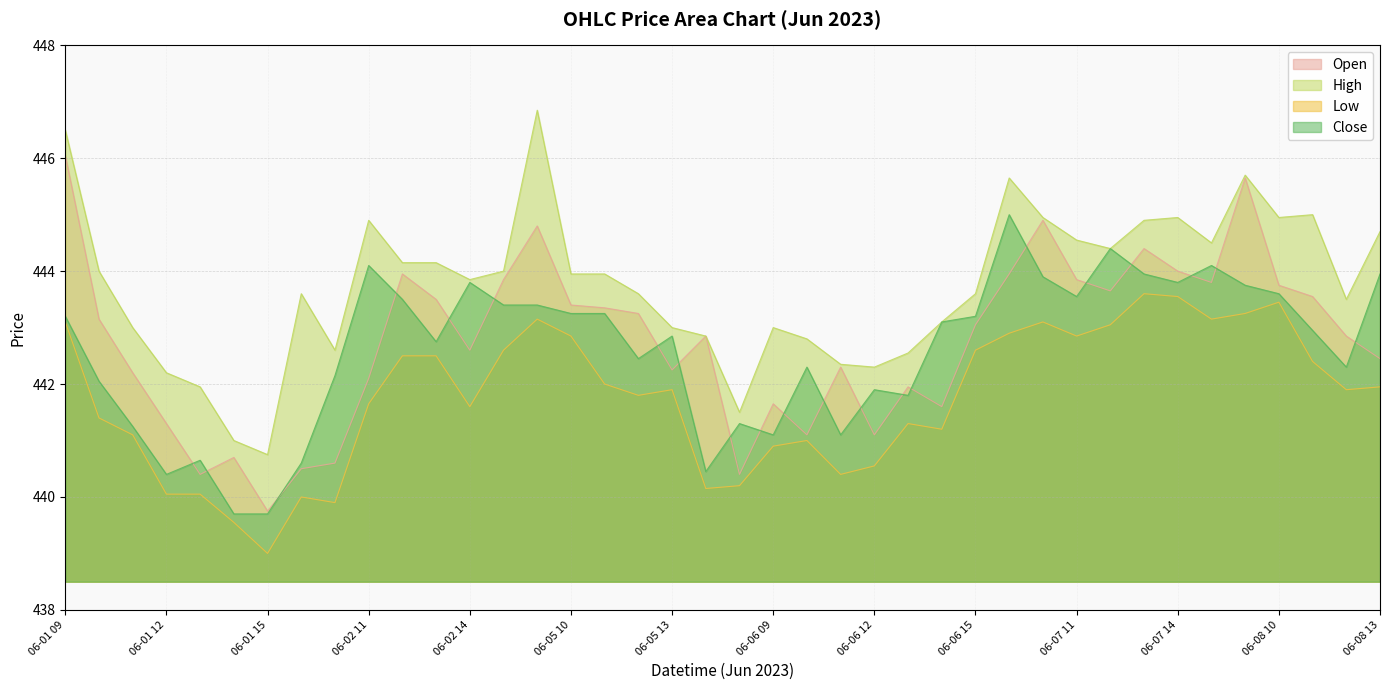

What value does the Close series have at 06-06 12?

441.9